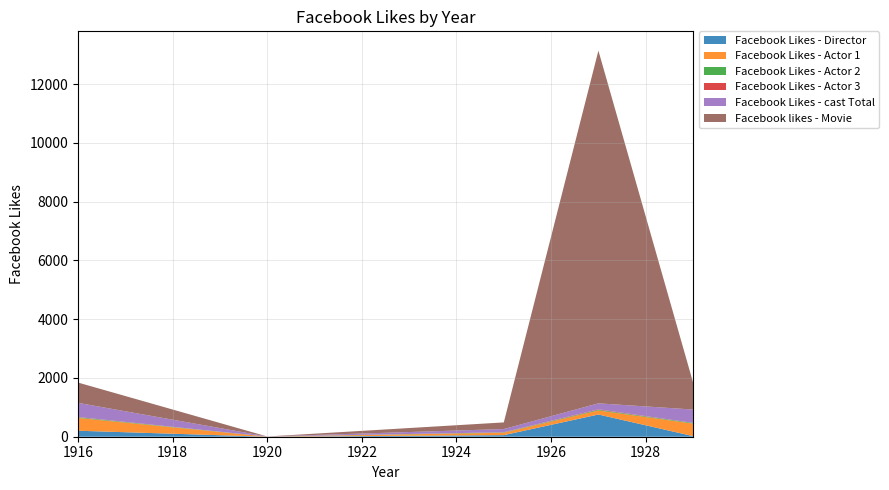

Reading left to right, extract all data points from this chart.

Facebook Likes - Director: 1916=204	1920=0	1925=54	1927=756	1929=21
Facebook Likes - Actor 1: 1916=436	1920=2	1925=81	1927=136	1929=426
Facebook Likes - Actor 2: 1916=22	1920=2	1925=12	1927=23	1929=20
Facebook Likes - Actor 3: 1916=9	1920=0	1925=6	1927=18	1929=3
Facebook Likes - cast Total: 1916=481	1920=4	1925=108	1927=203	1929=455
Facebook likes - Movie: 1916=691	1920=0	1925=226	1927=12000	1929=926